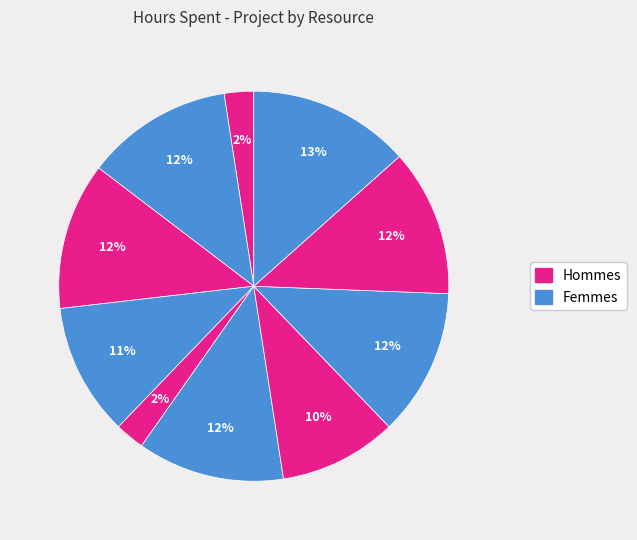

How many slices are in this pie chart?

10